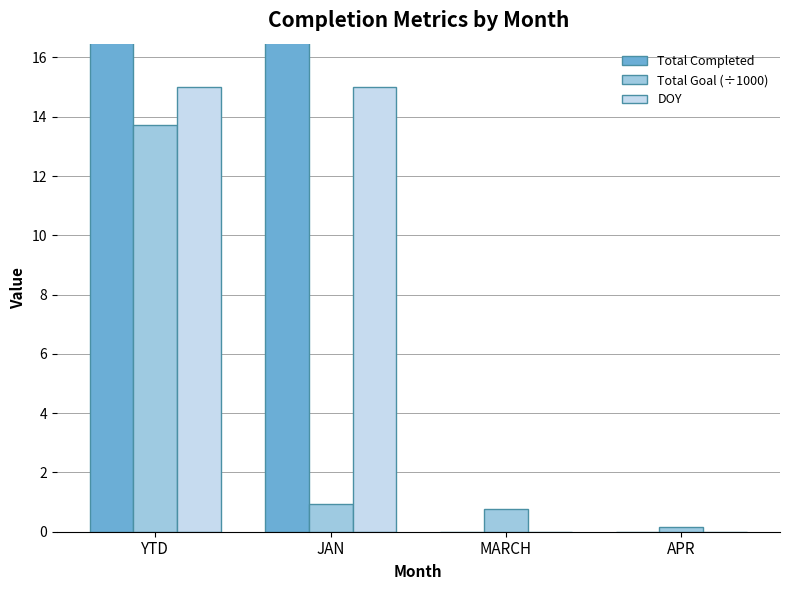

What is the difference between the Total Completed values at MARCH and YTD?

23.0